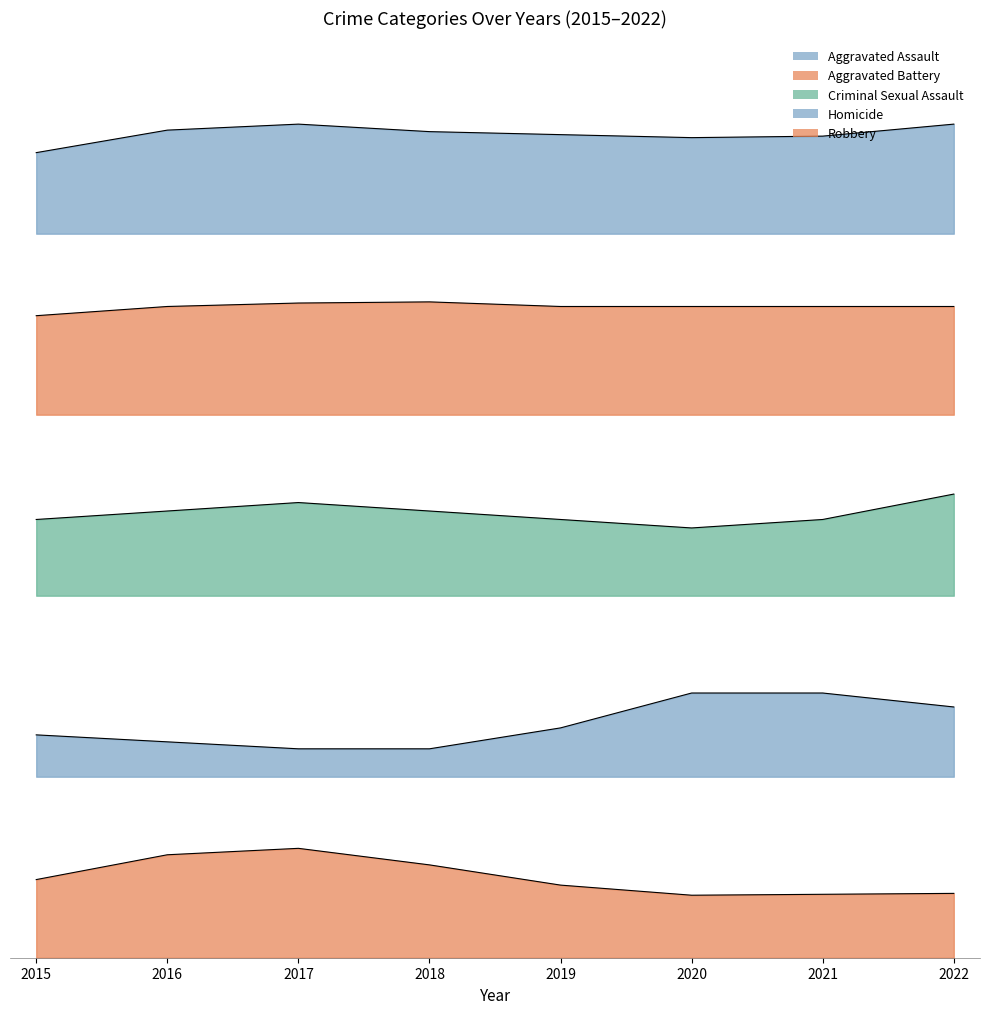

What are all the series names shown in the legend?

Aggravated Assault, Aggravated Battery, Criminal Sexual Assault, Homicide, Robbery